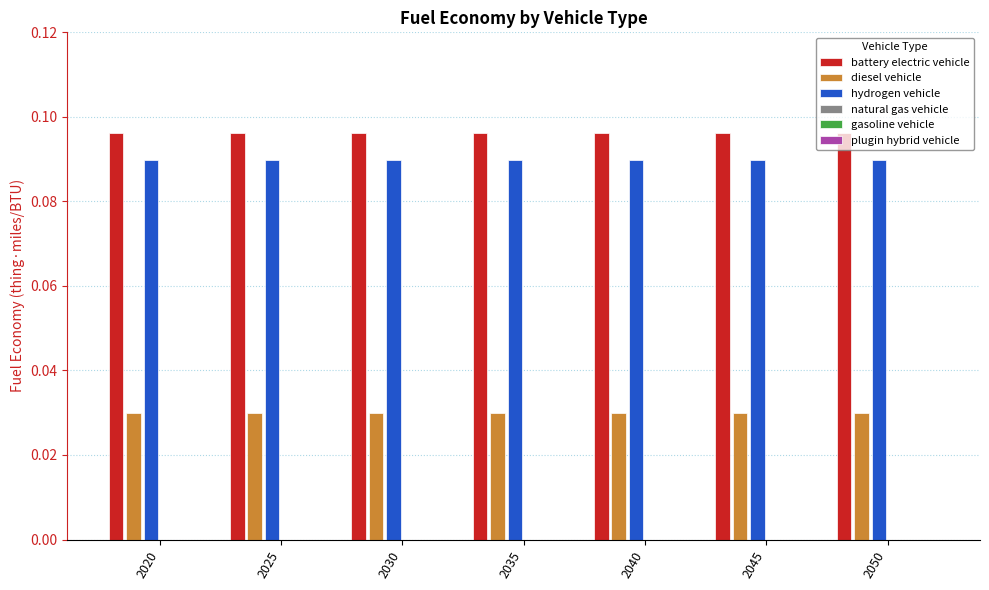

Are the bars grouped side by side (vs. stacked)?

Yes